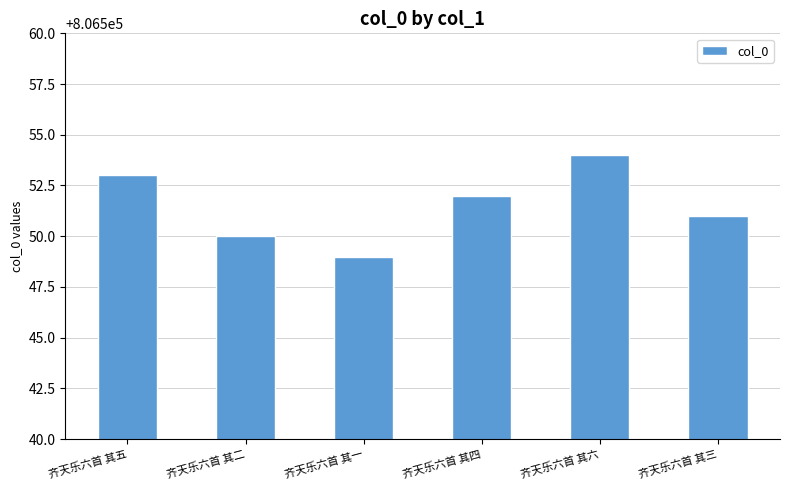

What is the change in value from 齐天乐六首 其五 to 齐天乐六首 其一?

-4